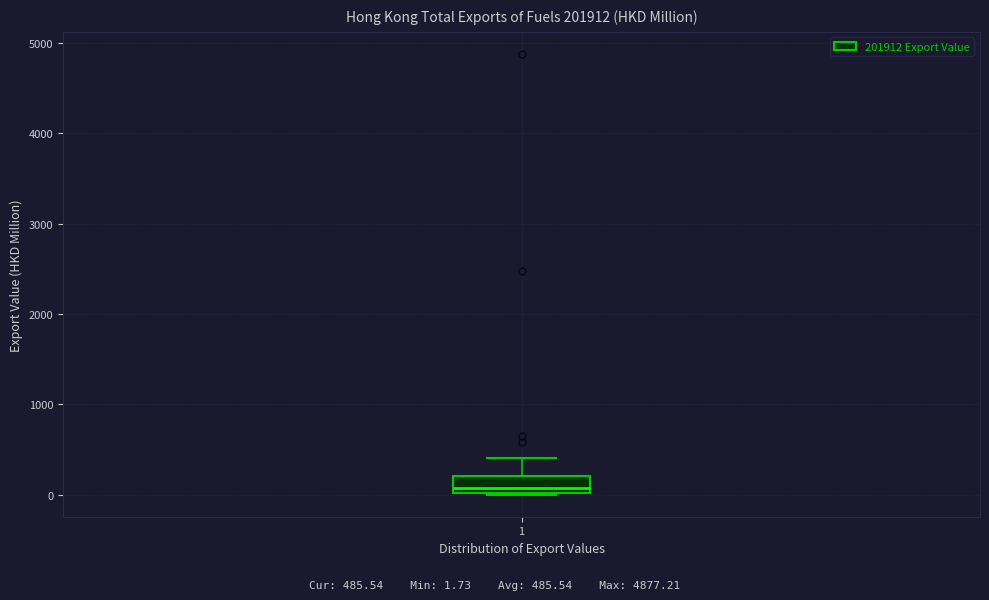

Transcribe this box plot: give where the median line is, the range the box spans, and where the two whiskers end, as read against the y-axis. The values are not printed on the chart, so give them approximately, as read against the axis.

median 100, box 0 to 200, whiskers 0 to 400